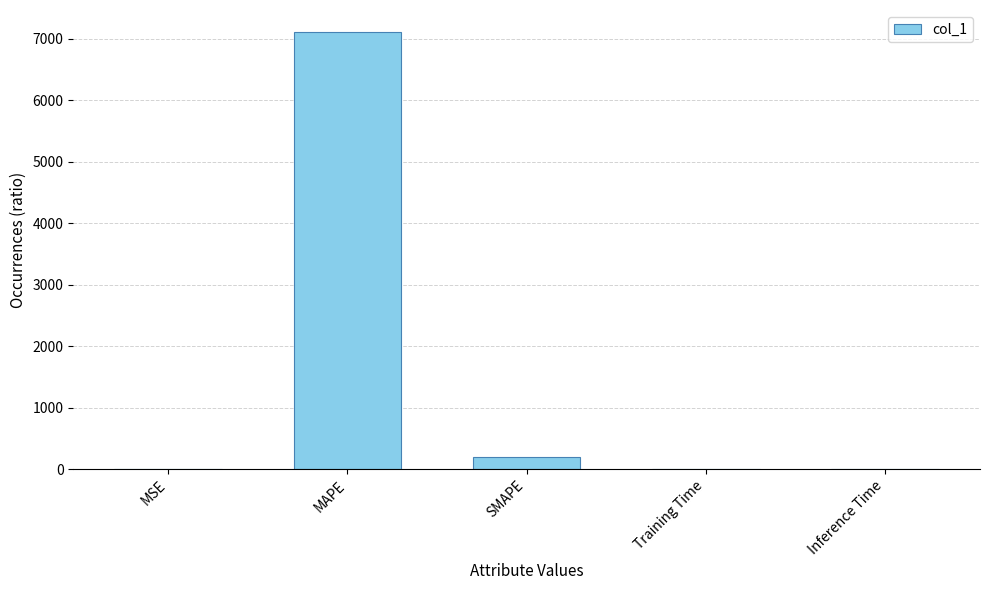

What value does the data have at MAPE?

7109.5